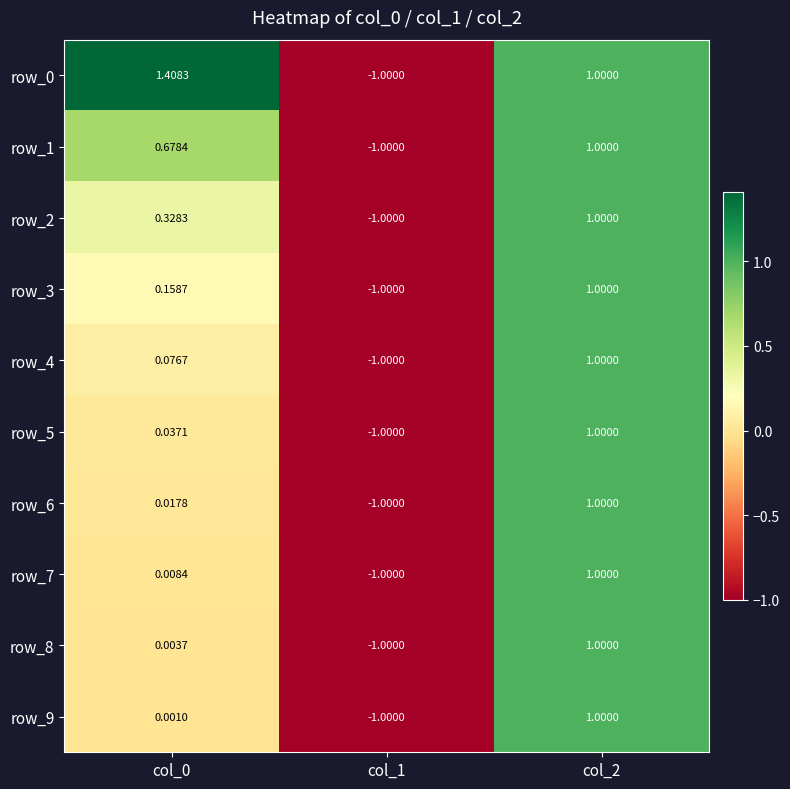

What is the greatest value displayed?

1.4